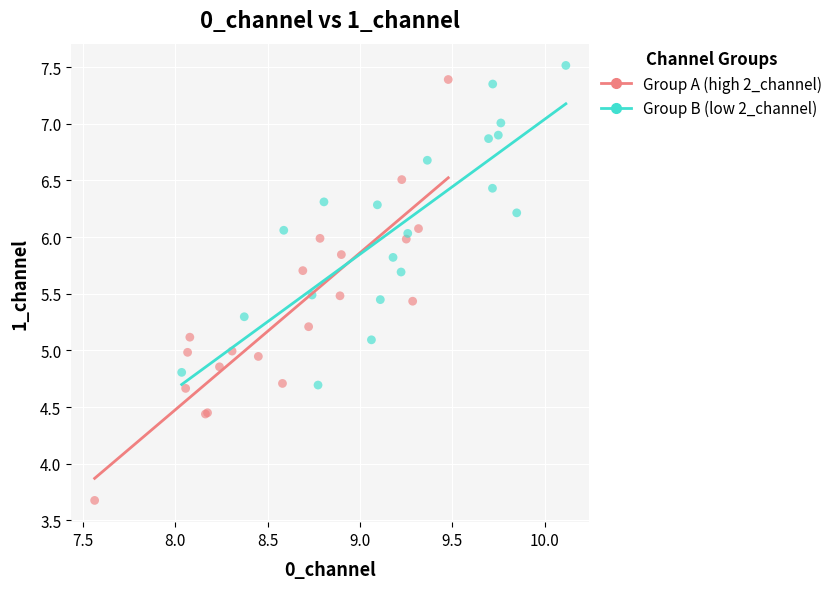

Which series reaches the minimum Y coordinate?

Group A (high 2_channel)